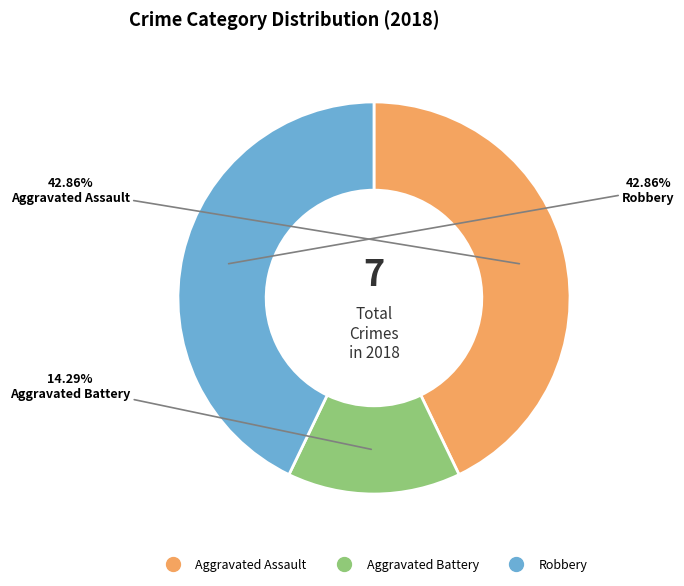

Count the number of slices in the pie.

3